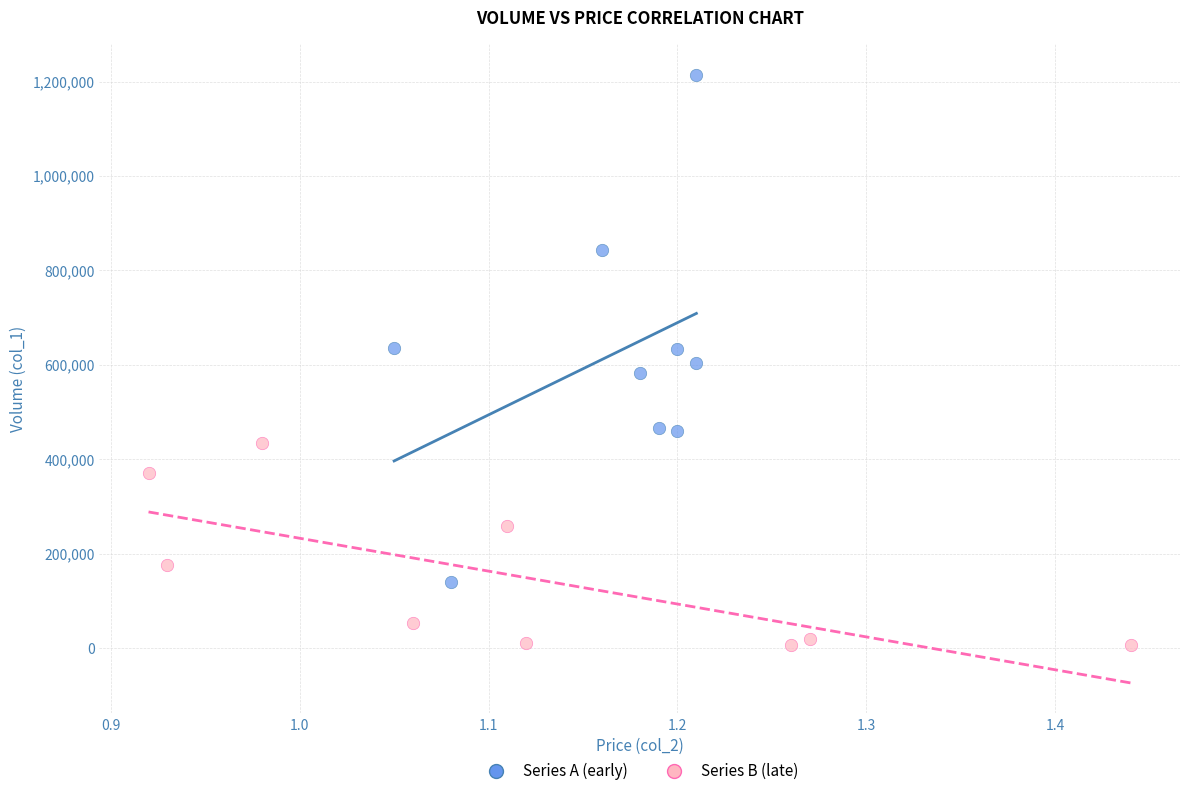

Which series has the widest spread of Y values?

Series A (early)